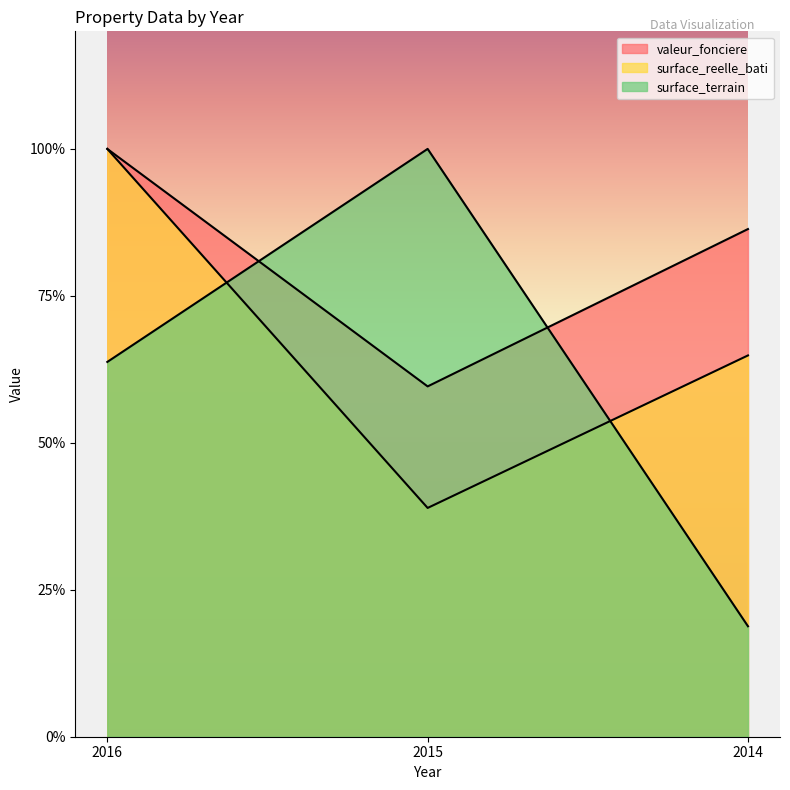

What is the difference between the maximum and minimum values in the surface_reelle_bati series?

122162.2